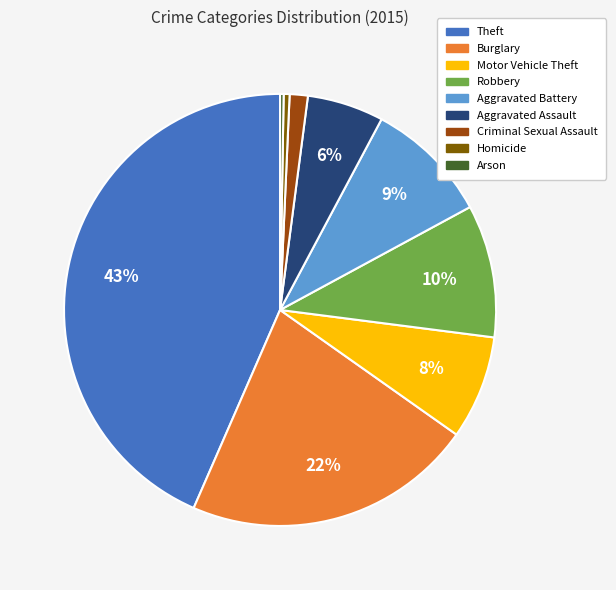

Between Robbery and Theft, which is larger?

Theft